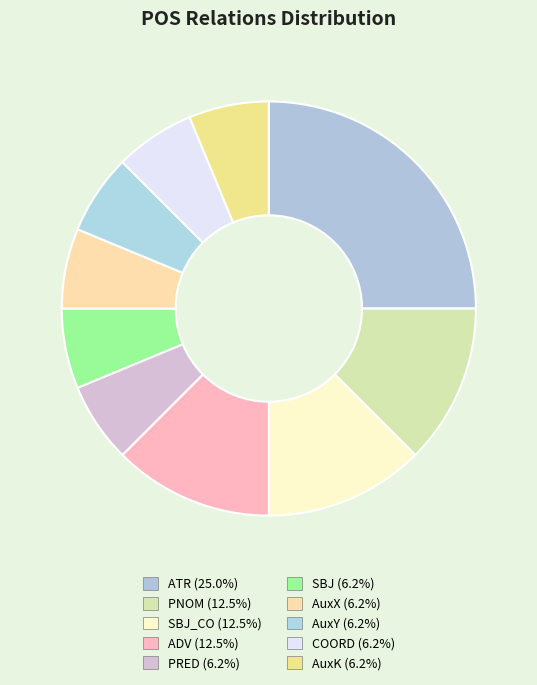

What is the smallest slice in the pie chart?

PRED